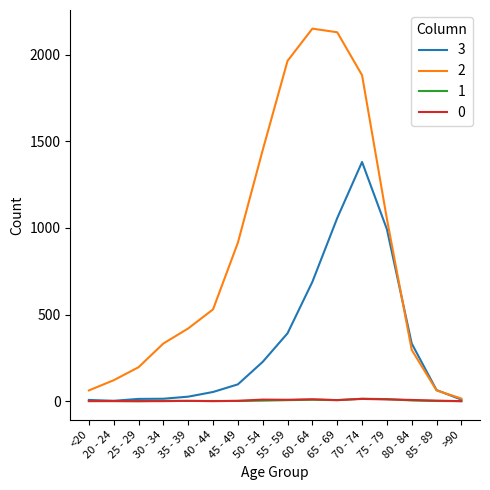

What value does the 2 series have at 40 - 44?

530